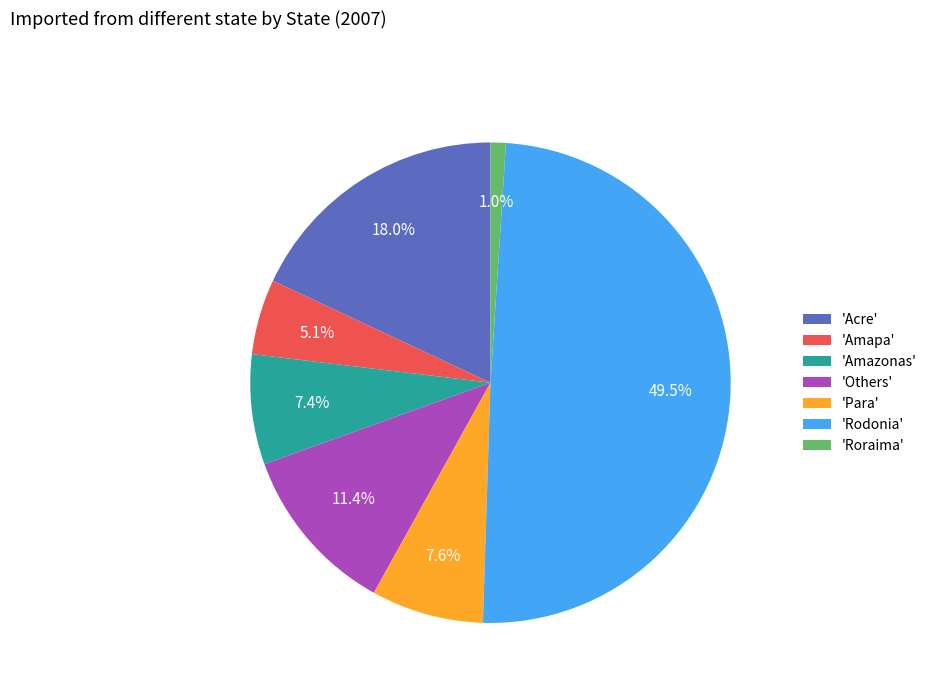

Does 'Amapa' represent more than half of the total?

No